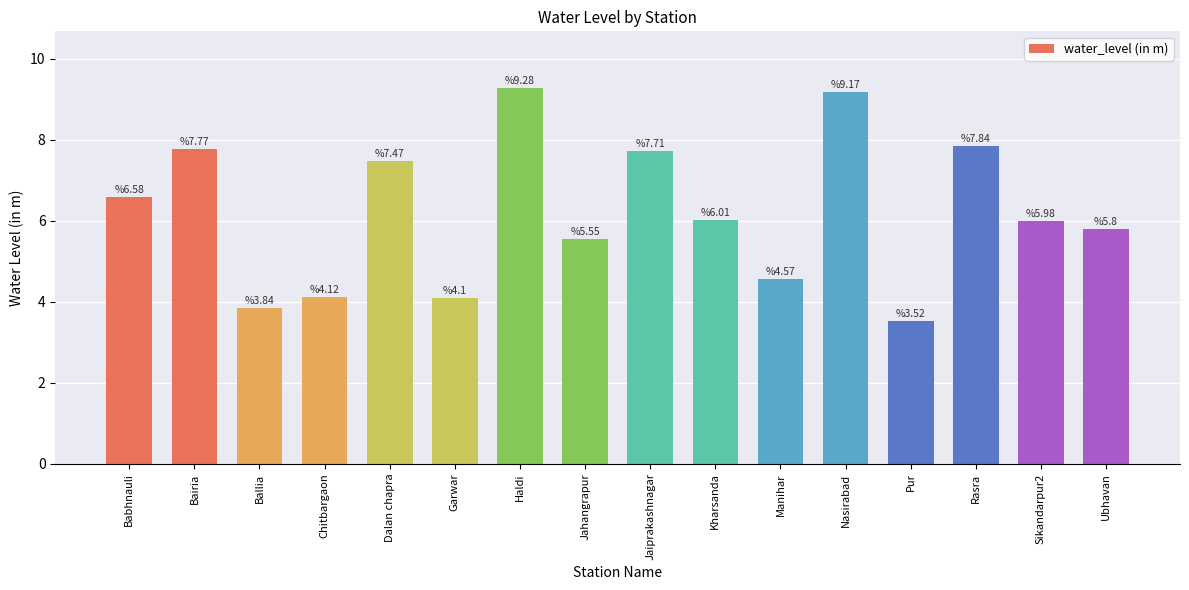

Rank the categories by value from highest to lowest.

Haldi, Nasirabad, Rasra, Bairia, Jaiprakashnagar, Dalan chapra, Babhnauli, Kharsanda, Sikandarpur2, Ubhavan, Jahangrapur, Manihar, Chitbargaon, Garwar, Ballia, Pur